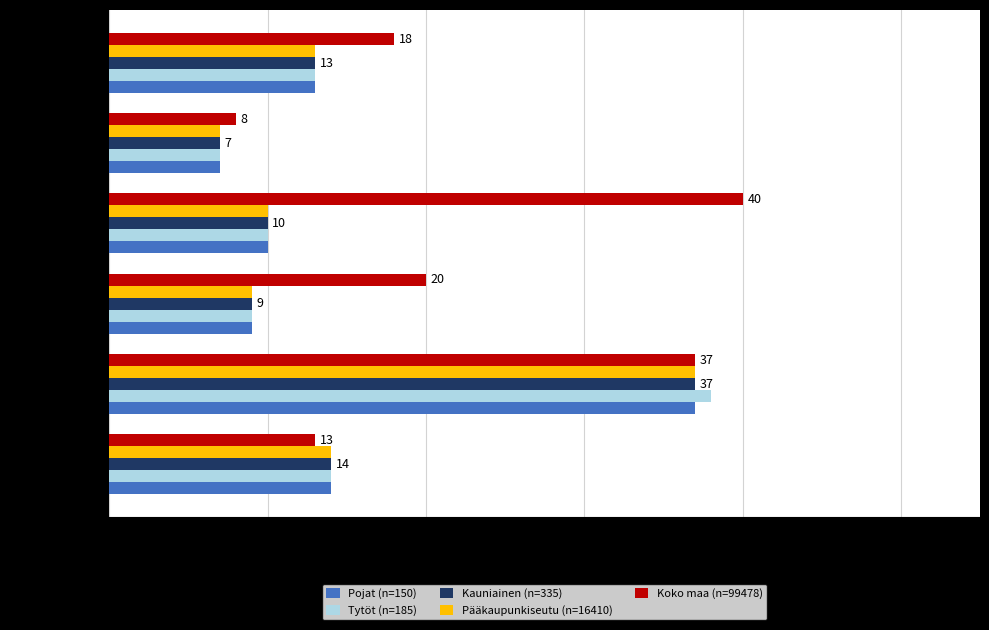

At how many categories does at least one series exceed 37?

2